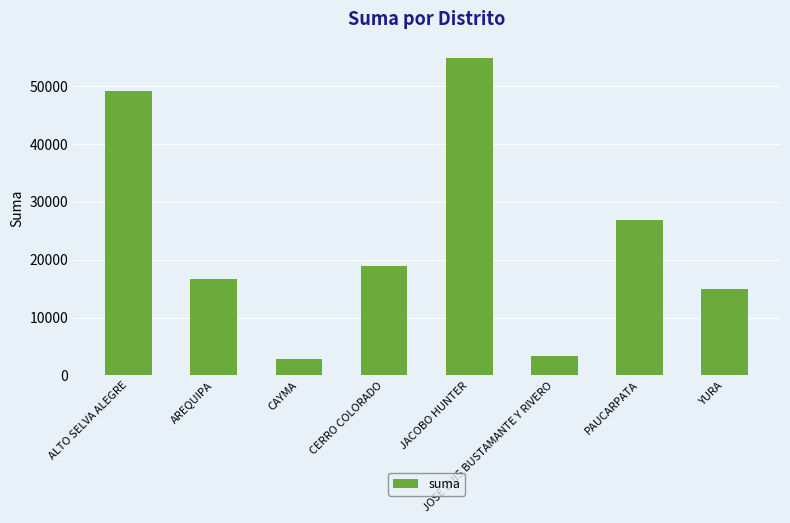

Reading right to left, list all the values displayed in this chart.

YURA=15000.0	PAUCARPATA=26903.5	JOSE LUIS BUSTAMANTE Y RIVERO=3300.0	JACOBO HUNTER=55000.0	CERRO COLORADO=19000.0	CAYMA=2900.0	AREQUIPA=16580.9	ALTO SELVA ALEGRE=49200.0